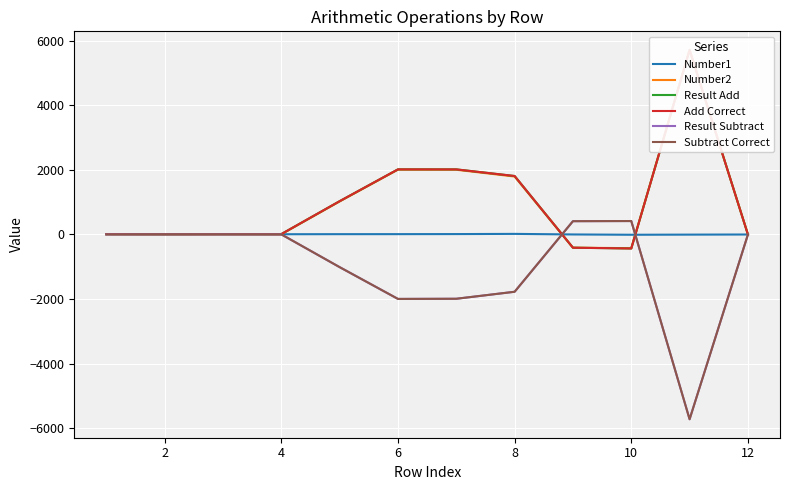

How many lines are shown in the chart?

6